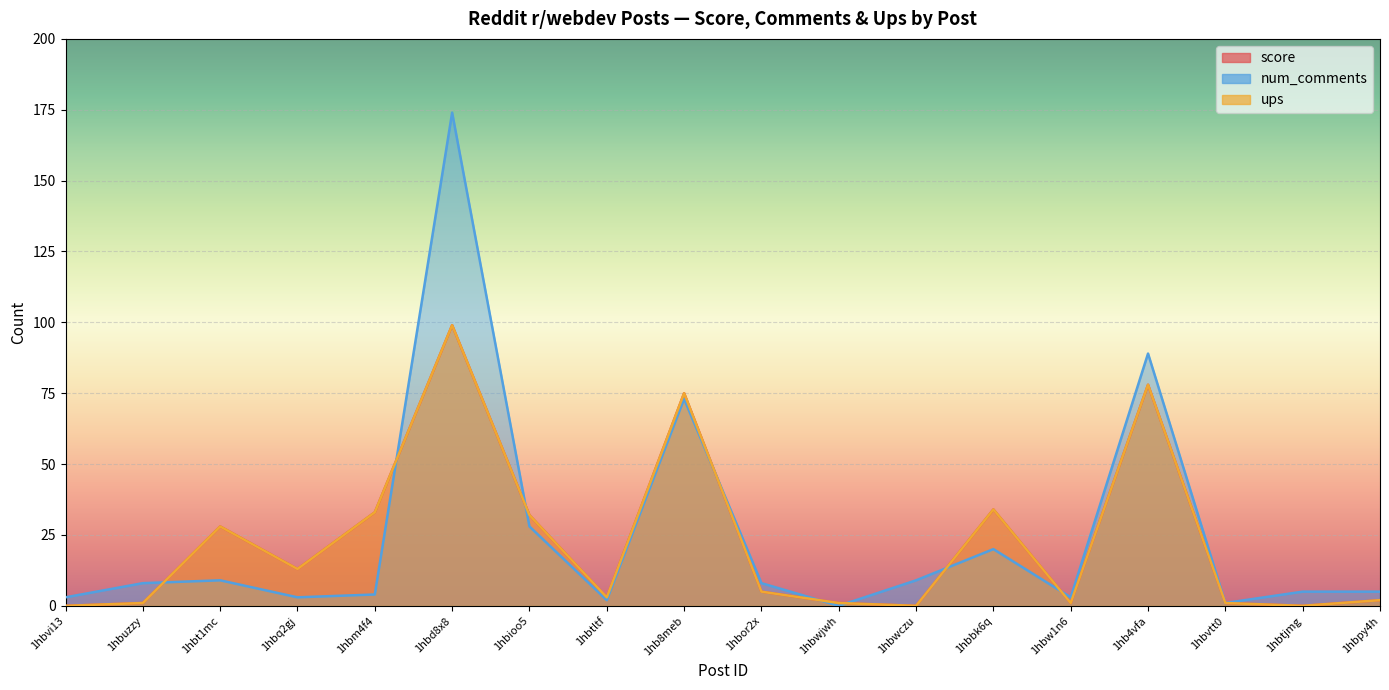

In score, how many points are higher than both neighbors (excluding endpoints)?

5